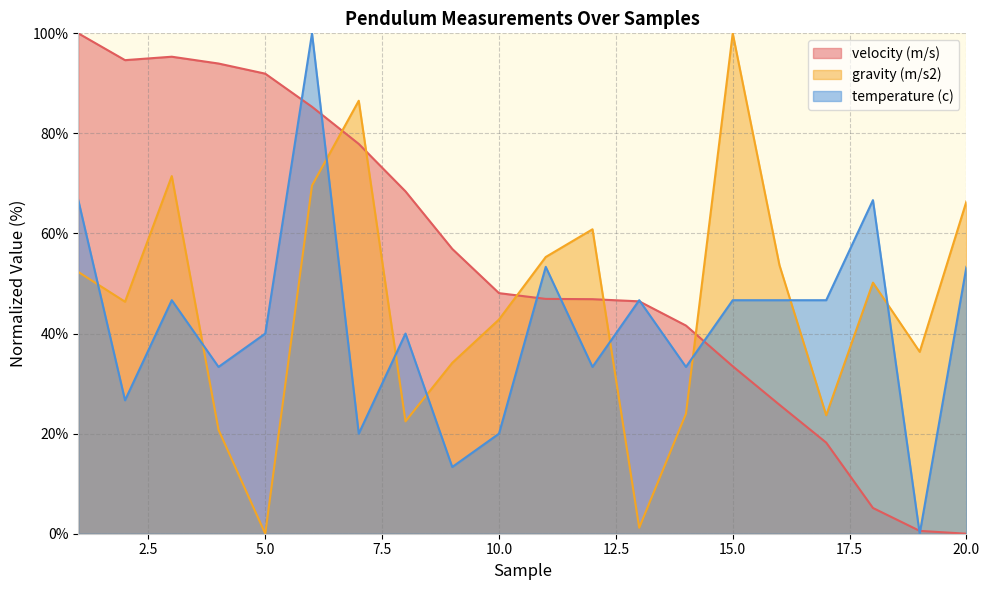

What is the sum of the gravity (m/s2) values at 12 and 17?

84.5